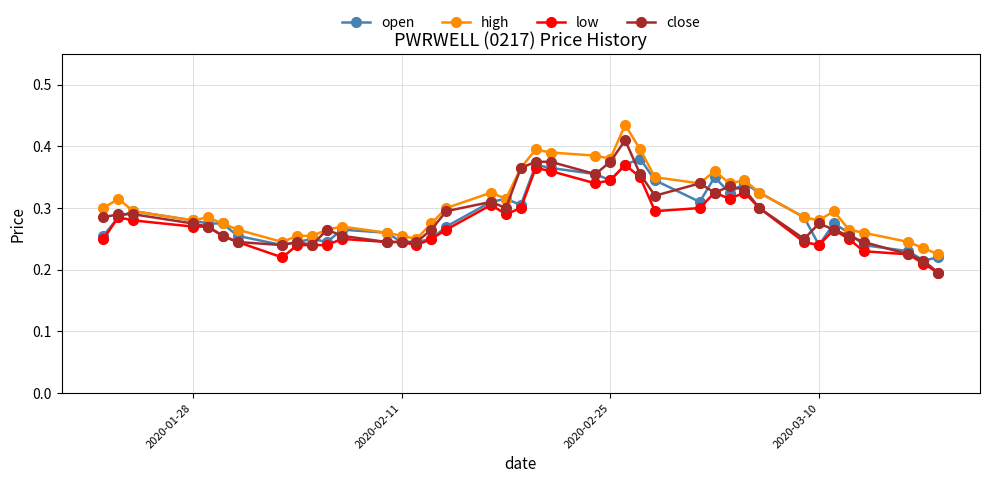

True or false: close has more than 0 points higher than both neighbors.

True